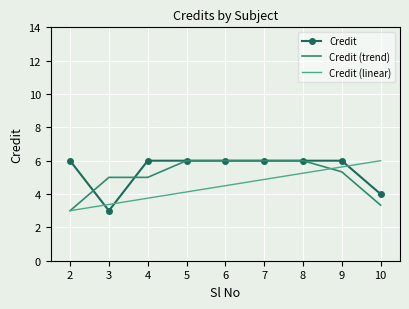

Between 4 and 9, which series saw the biggest shift?

Credit (linear)